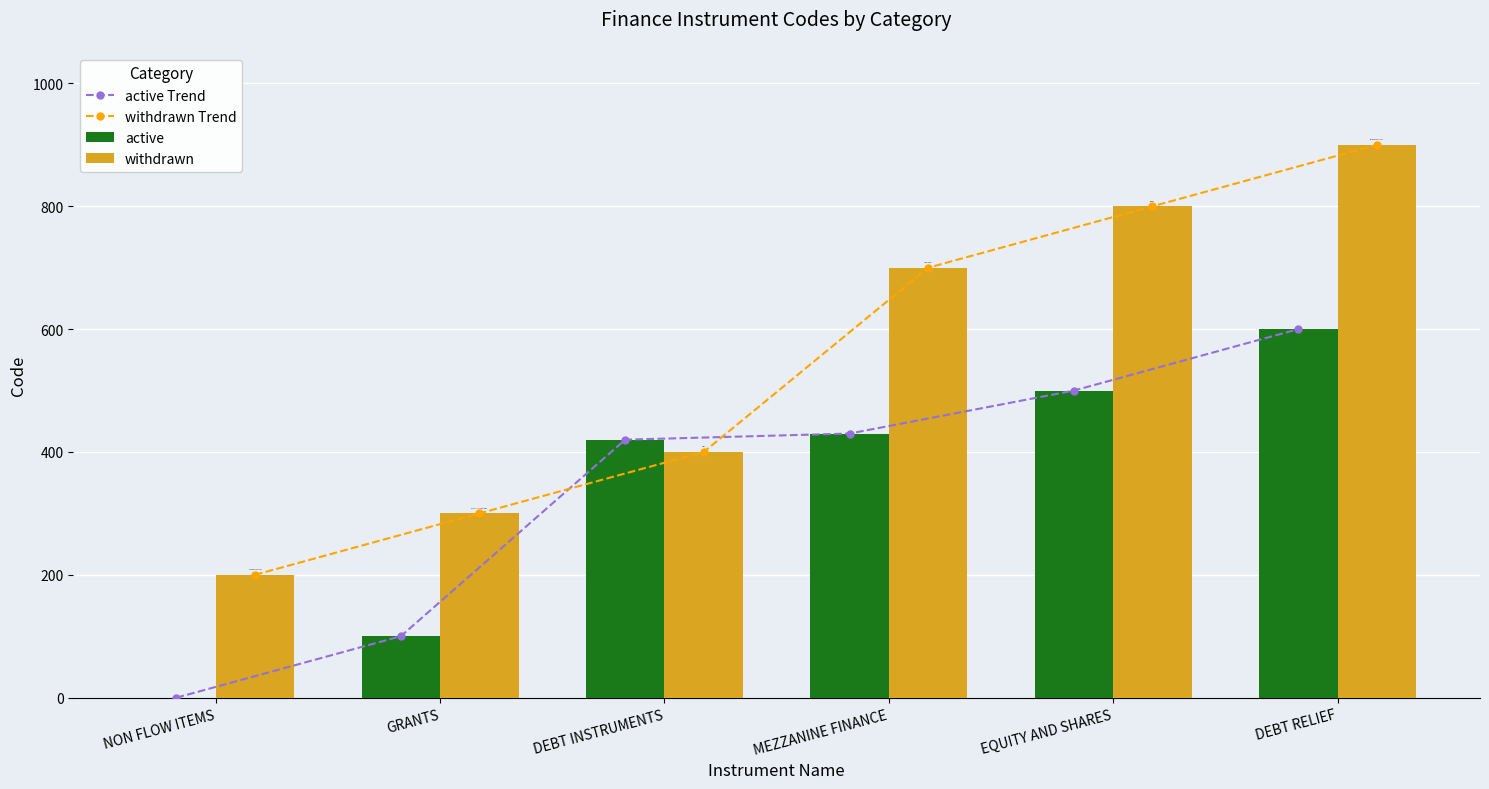

What is the difference between the active Trend values at DEBT RELIEF and NON FLOW ITEMS?

600